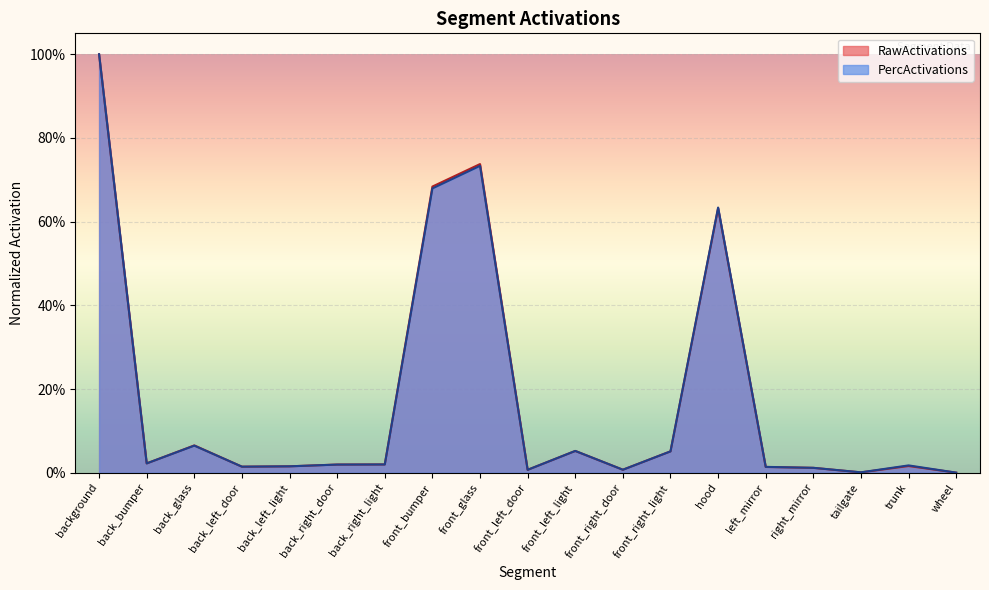

Reading left to right, extract all data points from this chart.

RawActivations: background=1.0	back_bumper=0.0	back_glass=0.1	back_left_door=0.0	back_left_light=0.0	back_right_door=0.0	back_right_light=0.0	front_bumper=0.7	front_glass=0.7	front_left_door=0.0	front_left_light=0.1	front_right_door=0.0	front_right_light=0.1	hood=0.6	left_mirror=0.0	right_mirror=0.0	tailgate=0.0	trunk=0.0	wheel=0.0
PercActivations: background=1.0	back_bumper=0.0	back_glass=0.1	back_left_door=0.0	back_left_light=0.0	back_right_door=0.0	back_right_light=0.0	front_bumper=0.7	front_glass=0.7	front_left_door=0.0	front_left_light=0.1	front_right_door=0.0	front_right_light=0.1	hood=0.6	left_mirror=0.0	right_mirror=0.0	tailgate=0.0	trunk=0.0	wheel=0.0